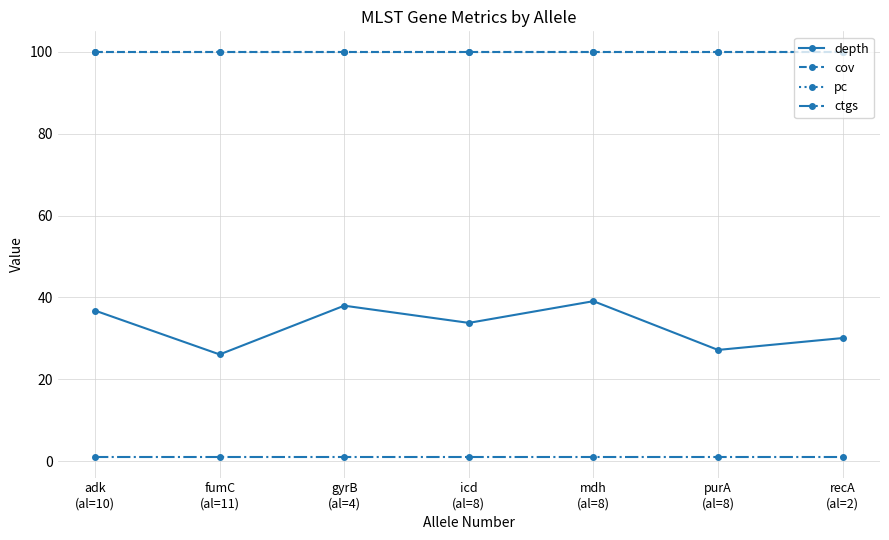

Read the cov value at purA
(al=8).

100.0